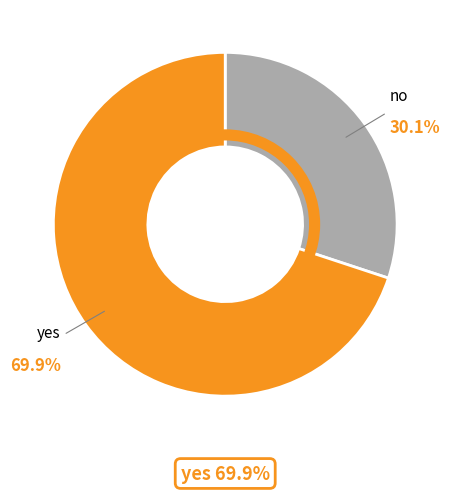

Is the sum of no and yes greater than half?

Yes